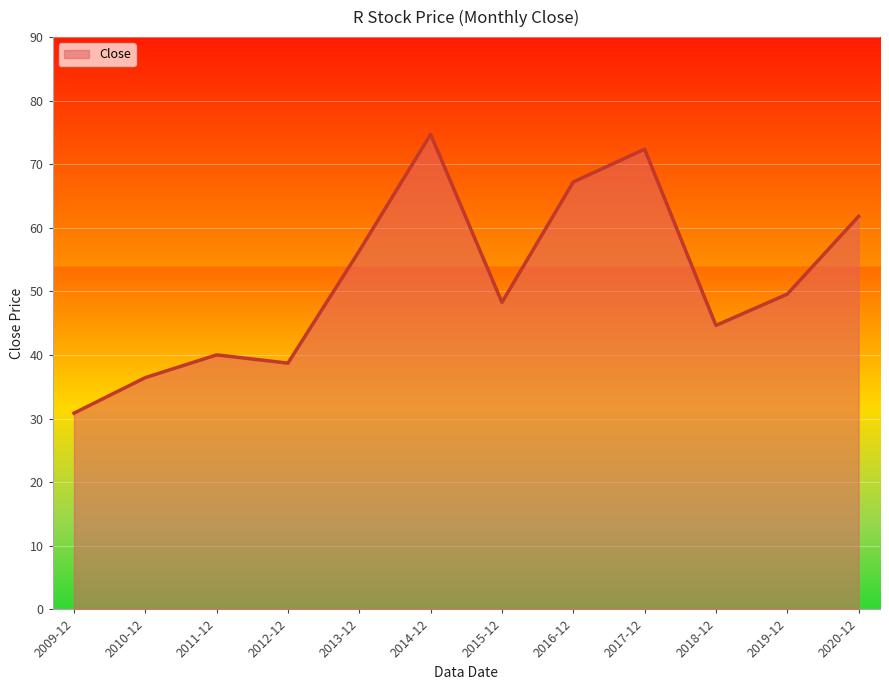

What is the average value?

51.8